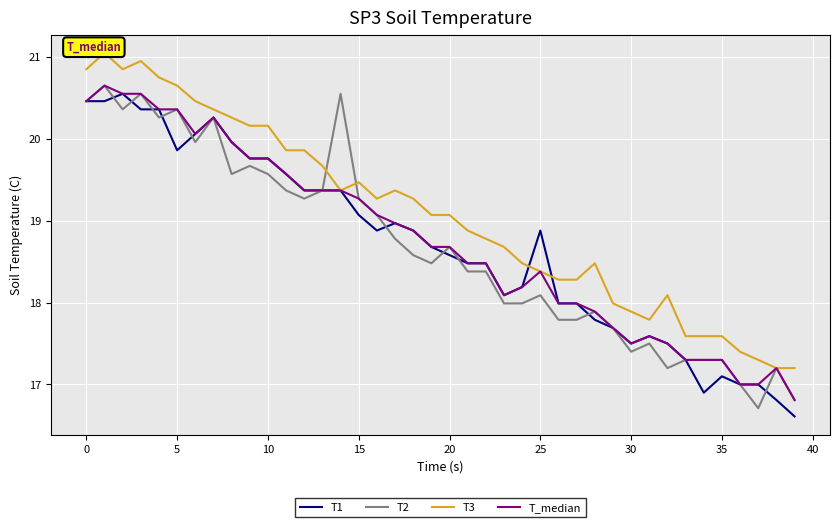

What is the difference between the second highest and minimum values in the T2 series?

3.8